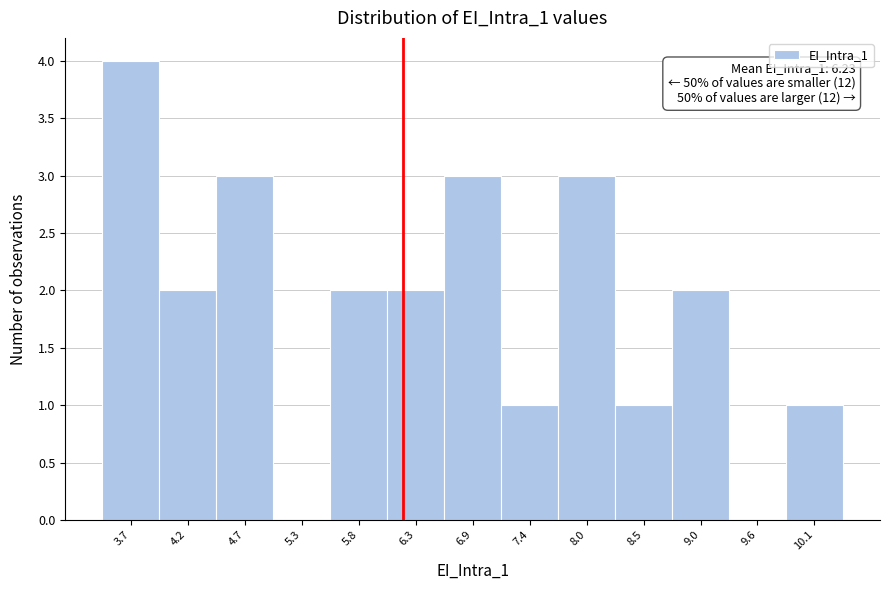

Which range on the x-axis has the tallest bar?

3.4 to 3.9